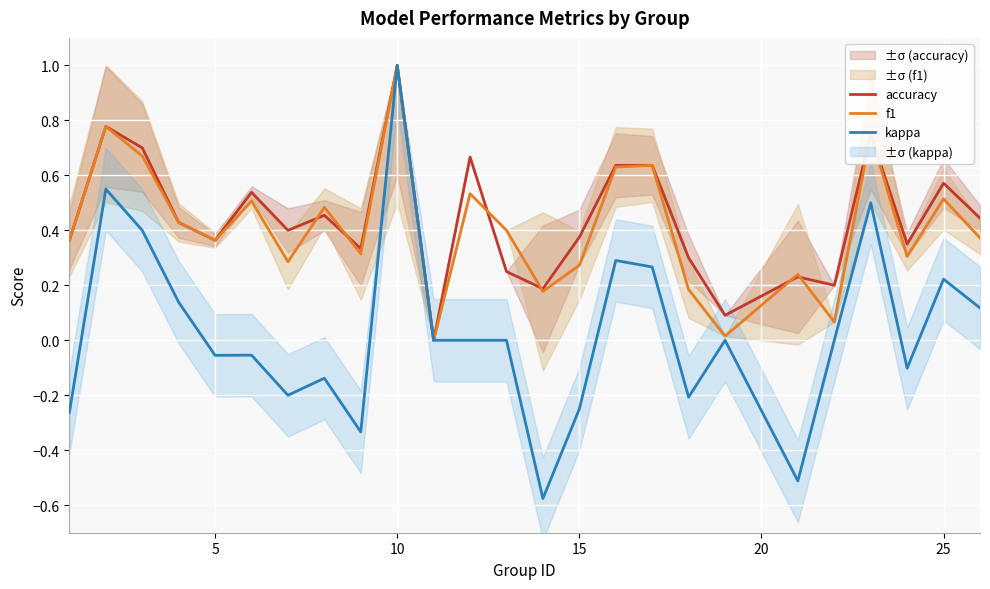

What are all the series names shown in the legend?

accuracy, f1, kappa